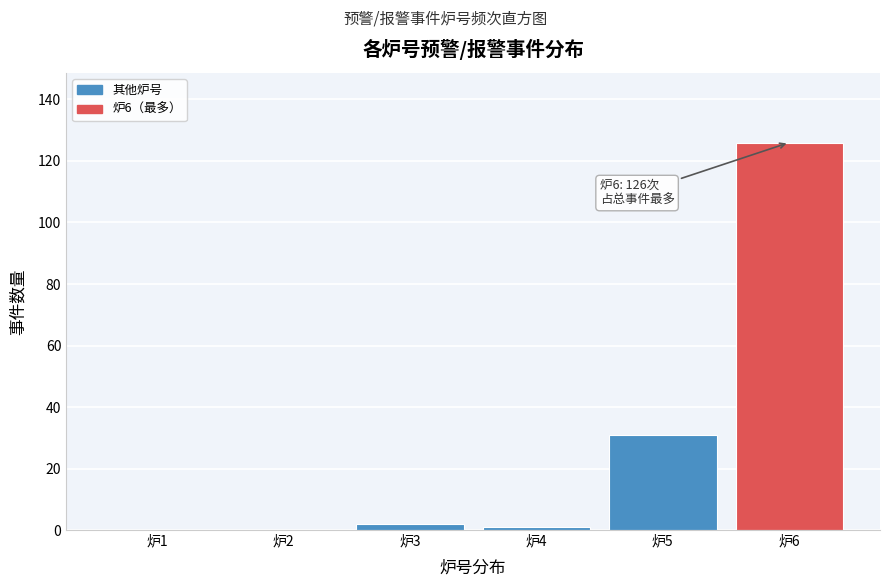

Reading left to right, transcribe all the data shown in this chart.

炉1=0	炉2=0	炉3=2	炉4=1	炉5=31	炉6=126